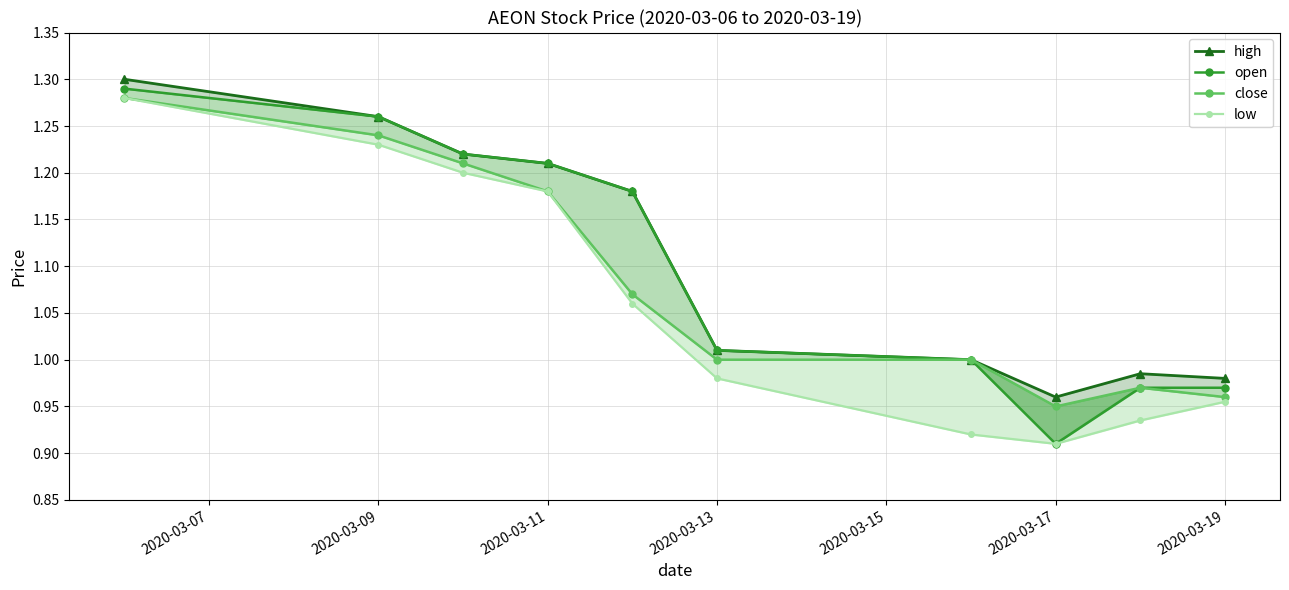

What is the minimum value for close?

0.9